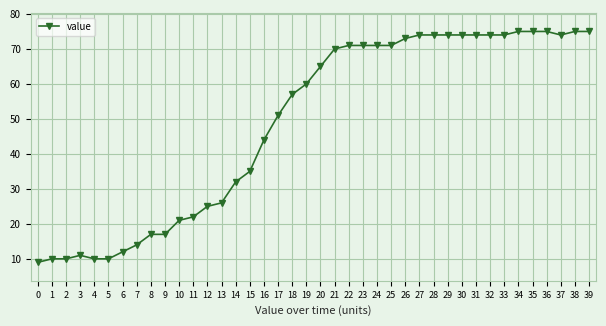

Which has a higher value, 7 or 4?

7